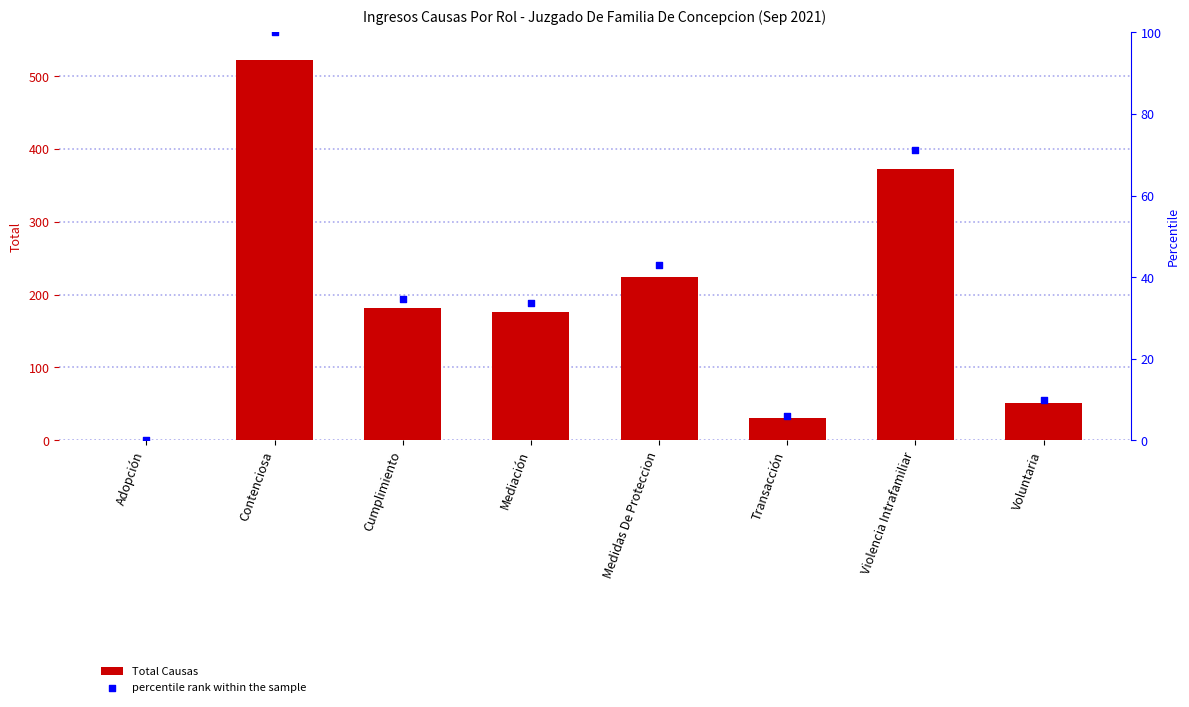

What is the total value across all series at Transacción?

36.9